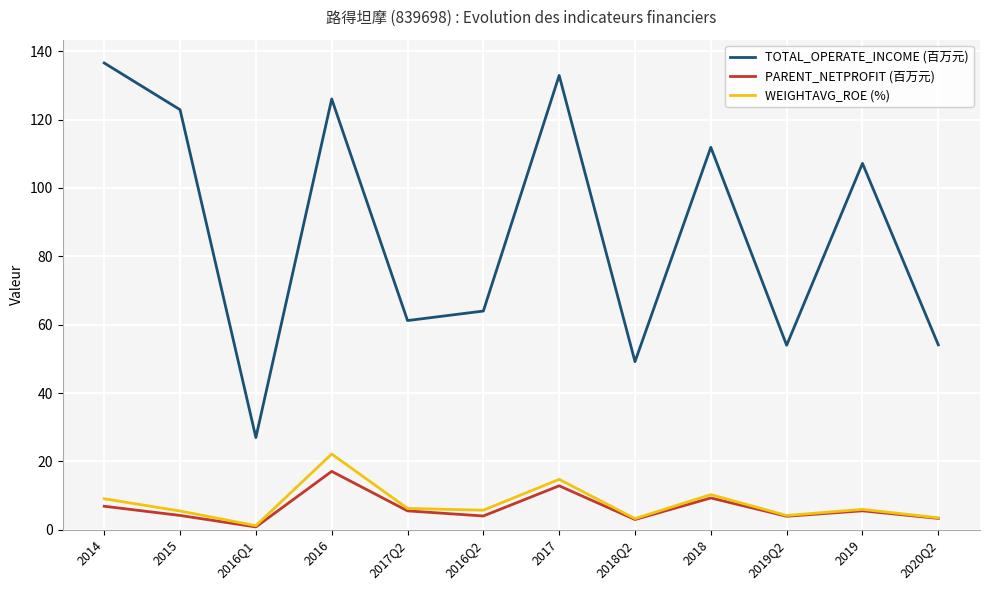

What is the total value across all series at 2016?

165.3